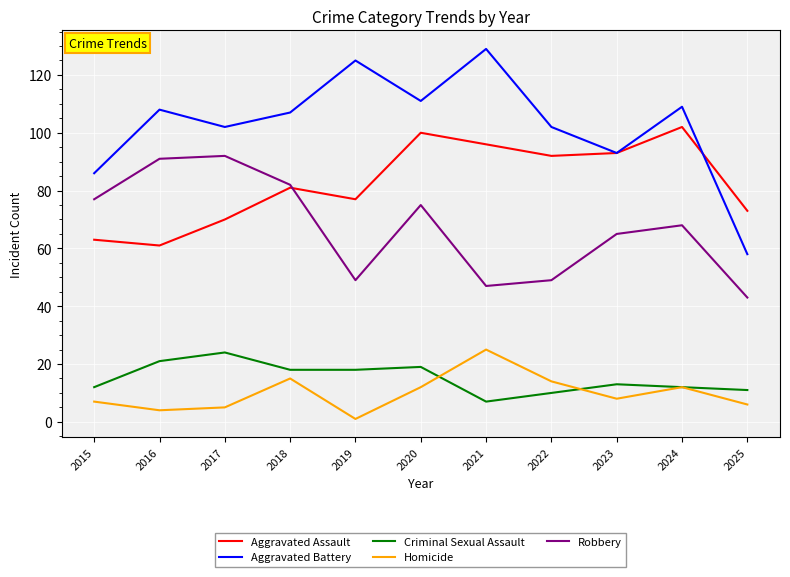

The value of Aggravated Assault at 2024 is 156. True or false?

False